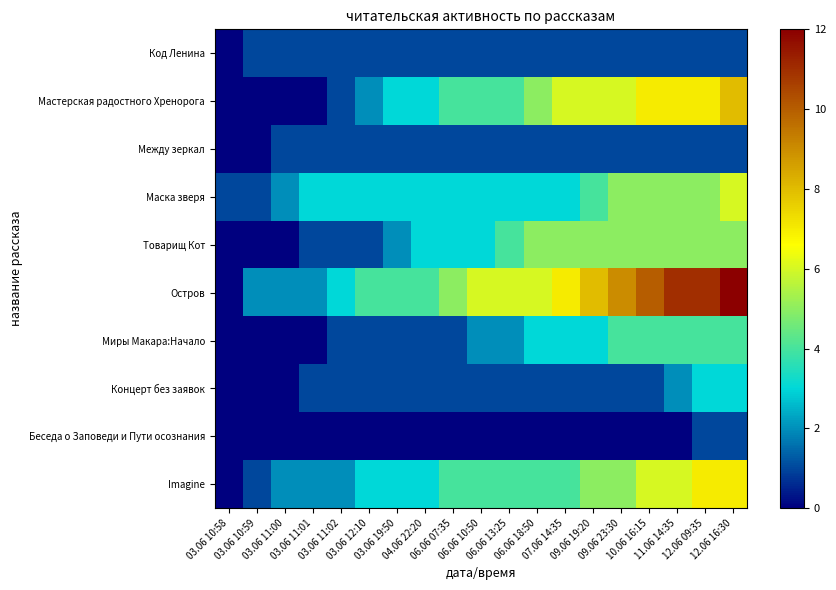

What is the spread (max minus min) of values at 06.06 13:25?

6